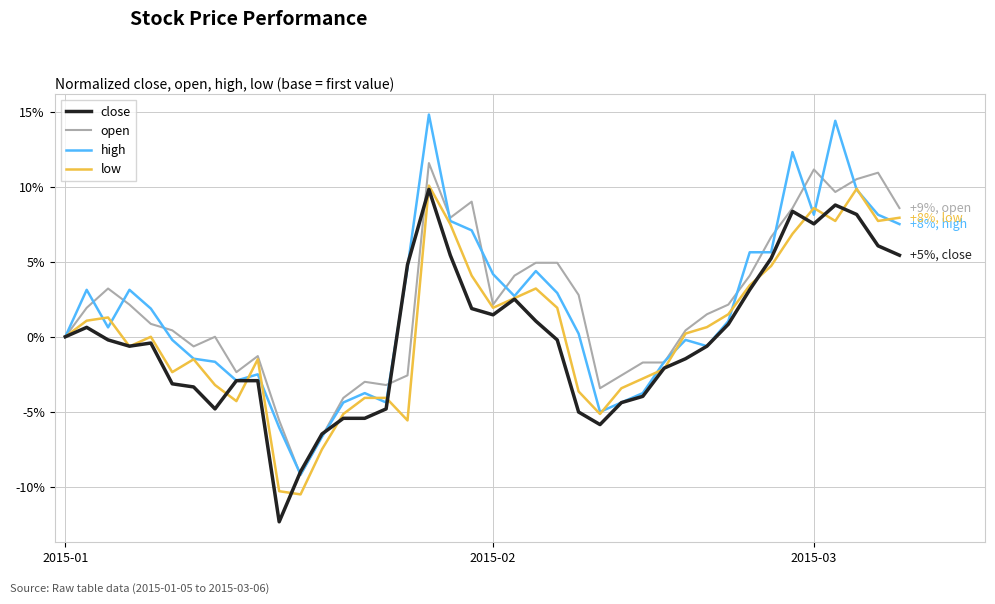

What is the minimum value shown in the chart?

-12.3